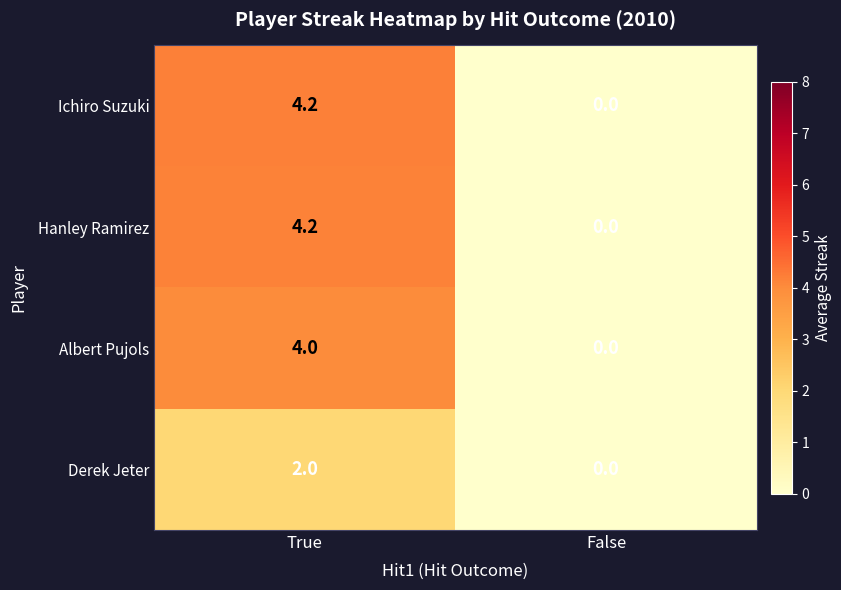

Which label corresponds to the largest value in the chart?

True